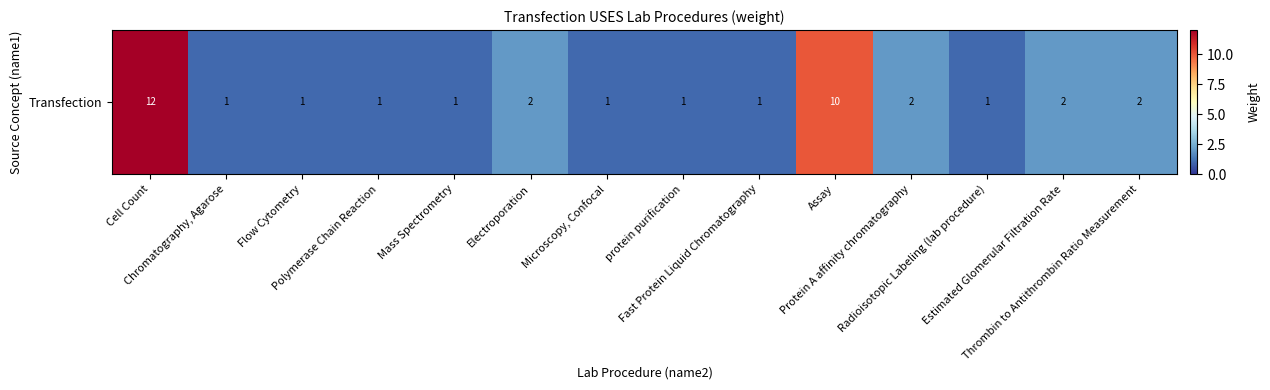

What is the difference between the maximum and second lowest values?

11